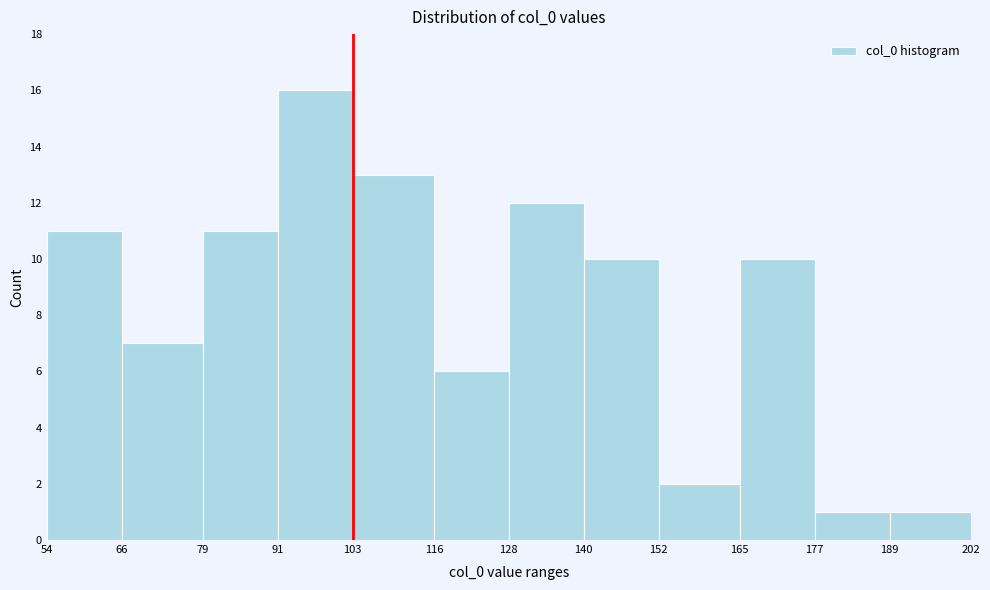

Reading left to right, list every bar in this chart as the range it spans on the x-axis followed by its height. The values are not printed on the chart, so give them approximately, as read against the axis.

54 to 66: 11
66 to 79: 7
79 to 91: 11
91 to 103: 16
103 to 116: 13
116 to 128: 6
128 to 140: 12
140 to 152: 10
152 to 165: 2
165 to 177: 10
177 to 189: 1
189 to 202: 1